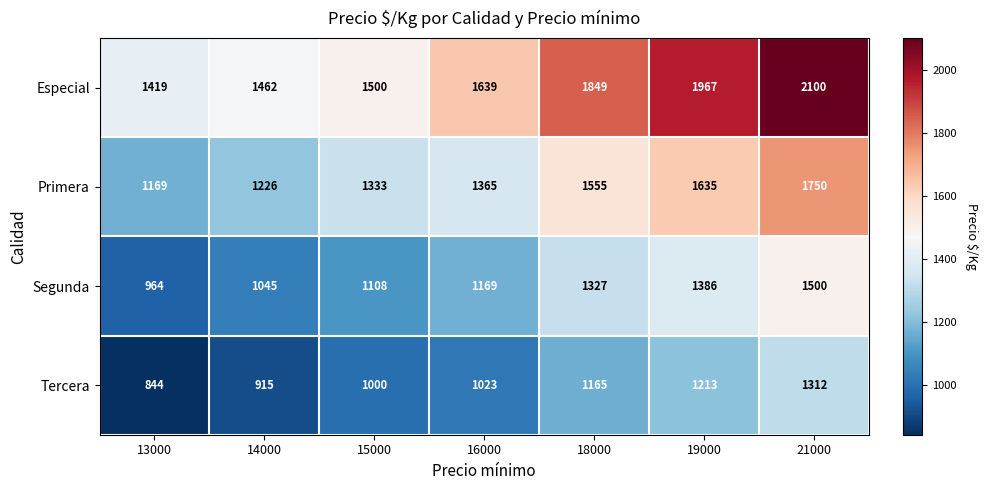

What is the greatest value displayed?

2100